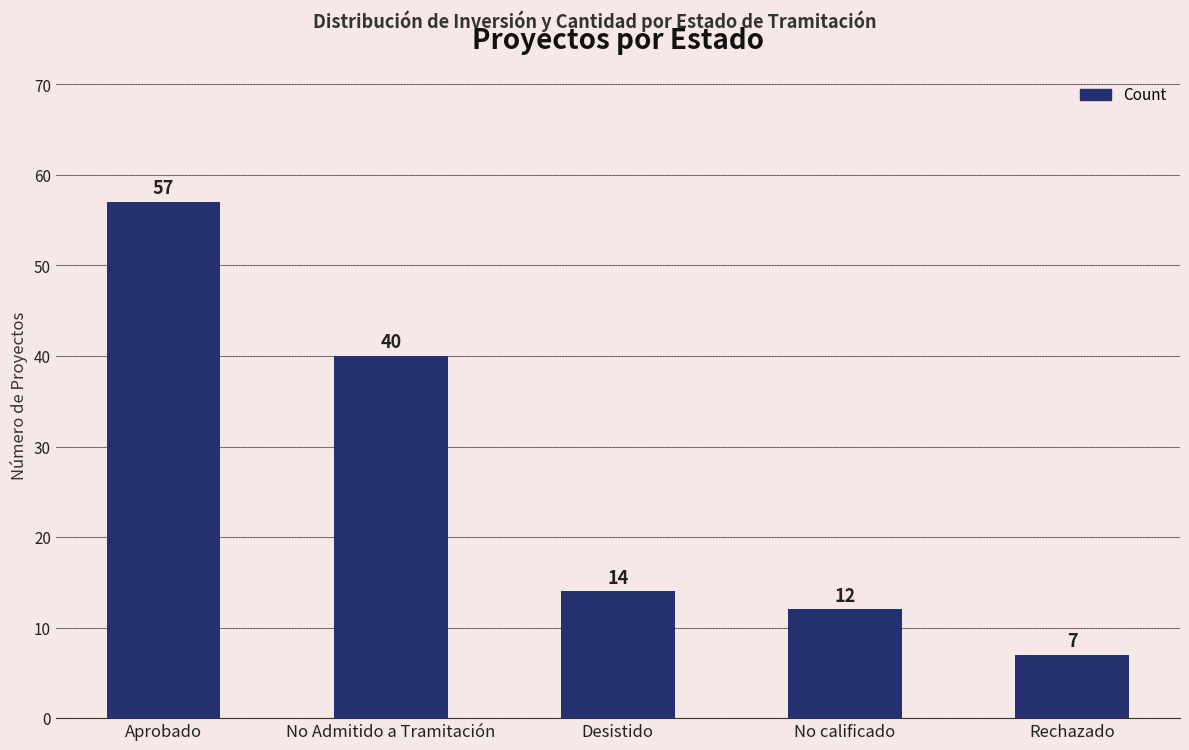

At which category does the chart reach its peak across all series?

Aprobado